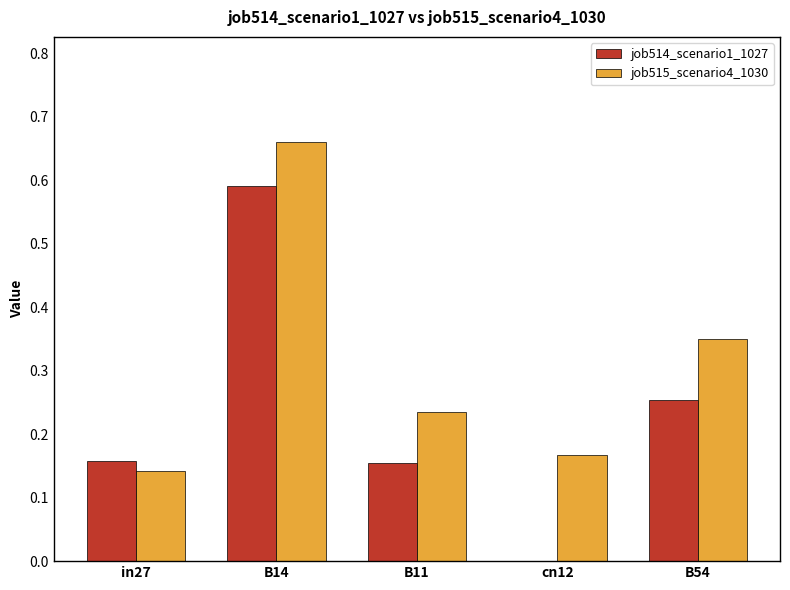

Are the bars grouped side by side (vs. stacked)?

Yes